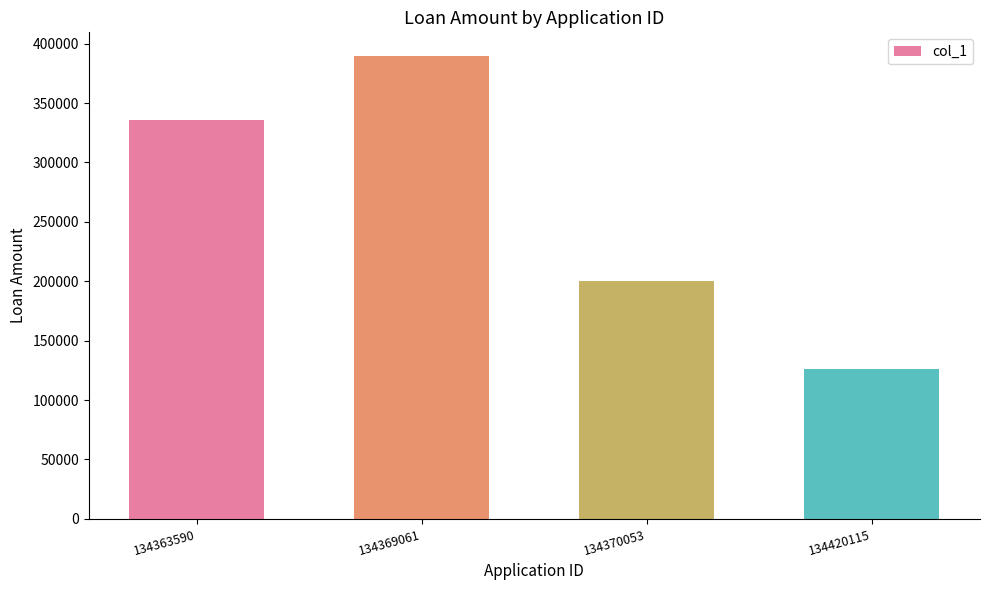

What is the value of the 1st bar from the left?

336000